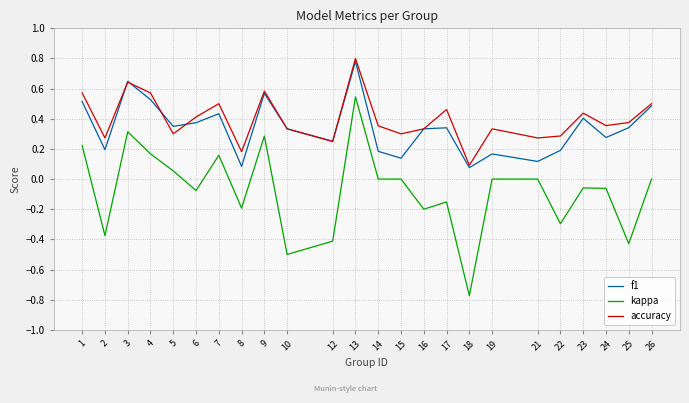

True or false: accuracy and kappa intersect in this chart.

False